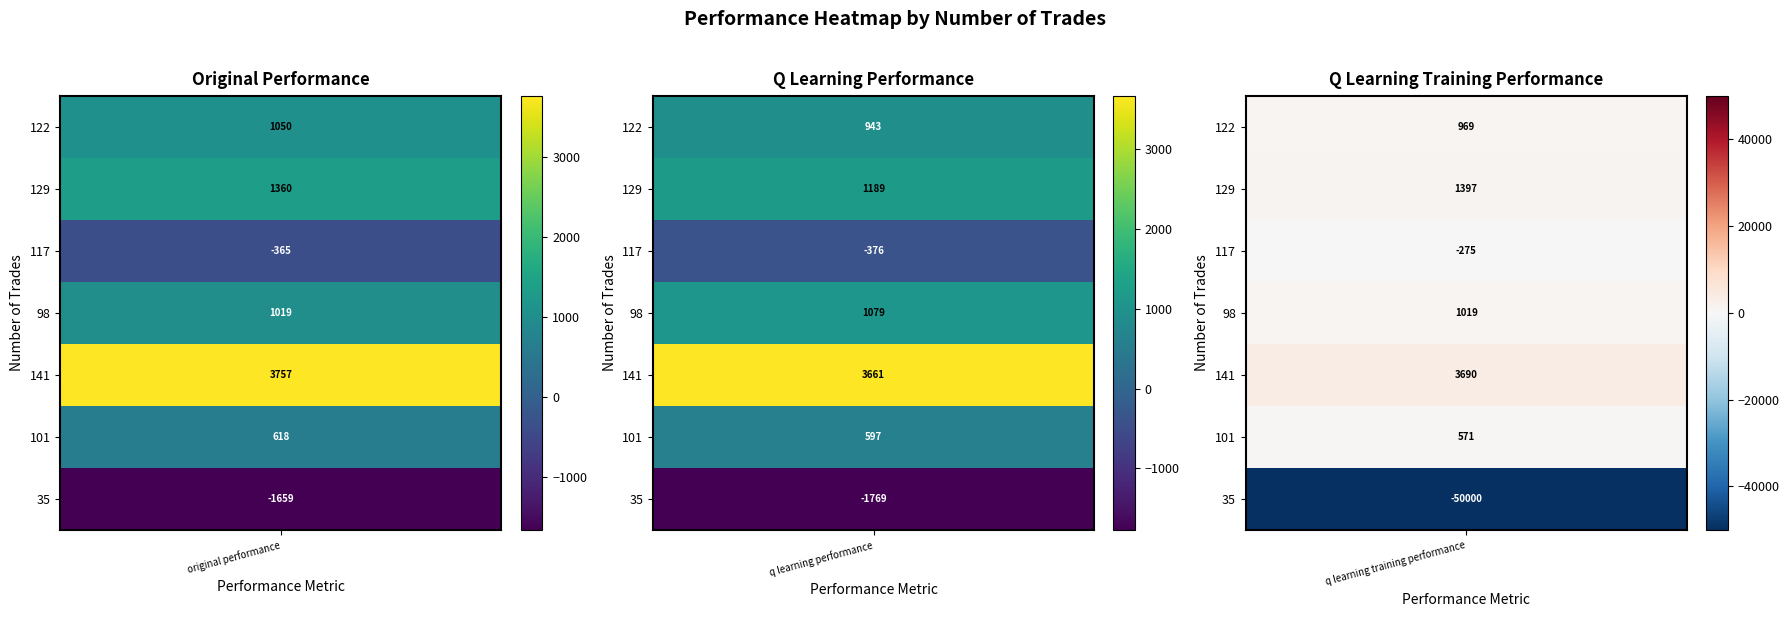

What is the greatest value displayed?

3756.9